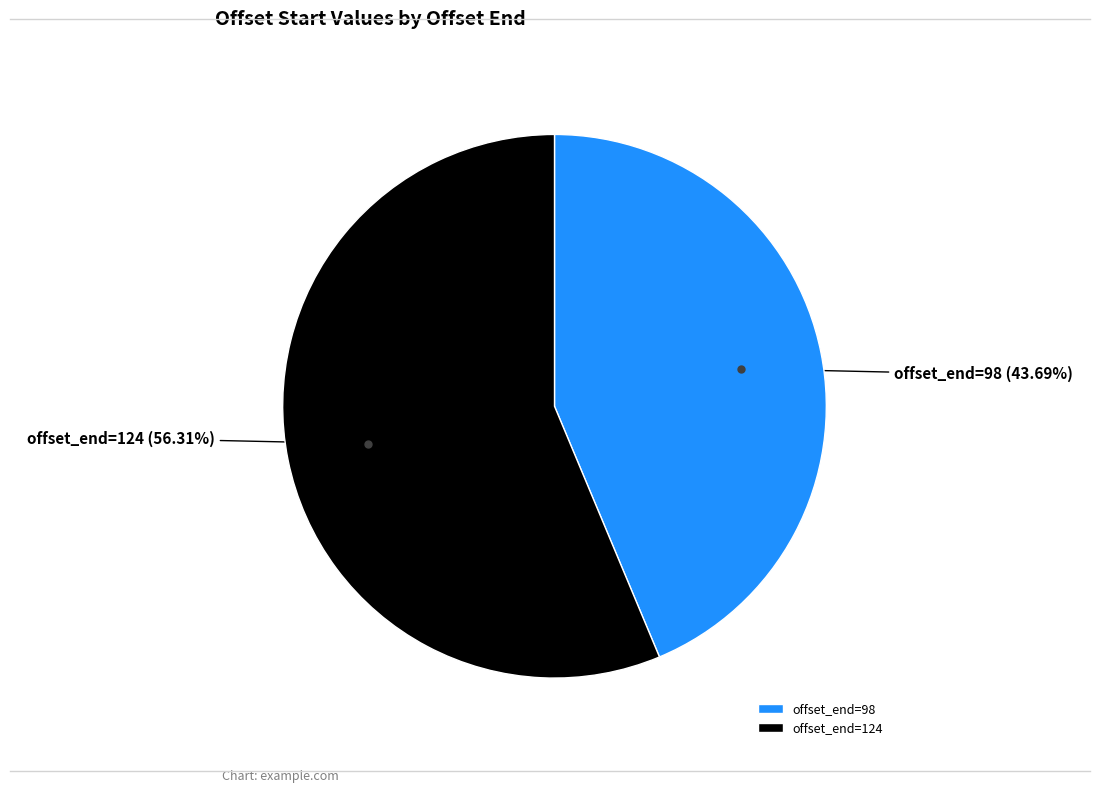

Between offset_end=124 and offset_end=98, which is larger?

offset_end=124